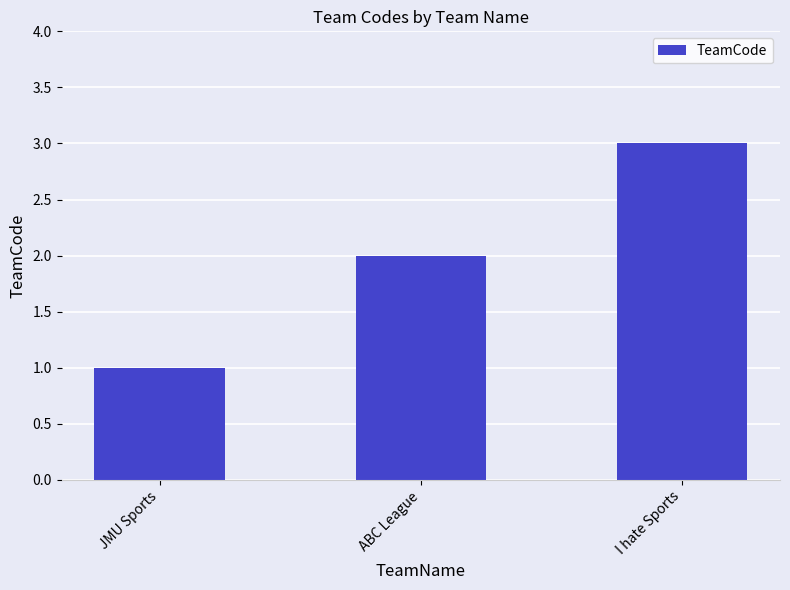

Which has a higher value, I hate Sports or ABC League?

I hate Sports